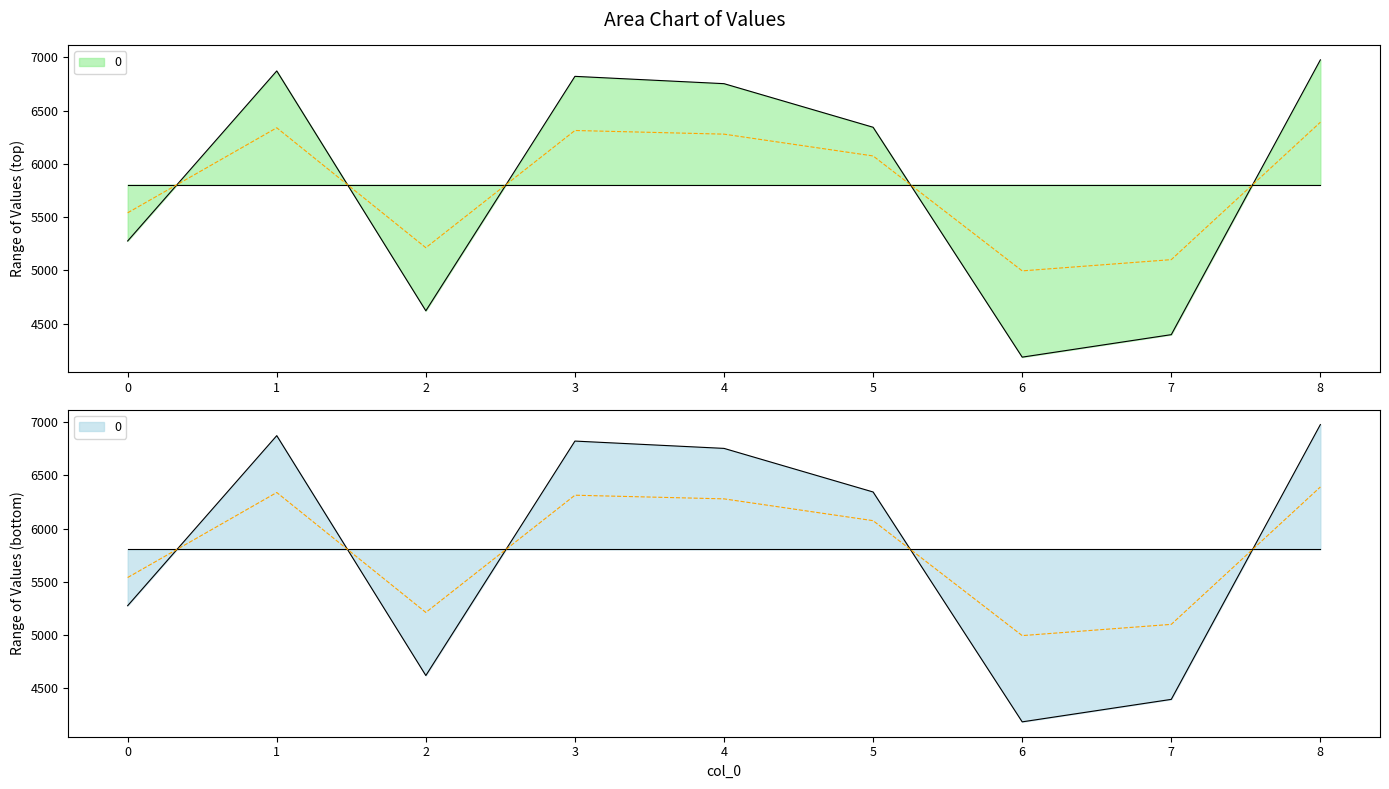

How many points are lower than both their immediate neighbors (excluding endpoints)?

2